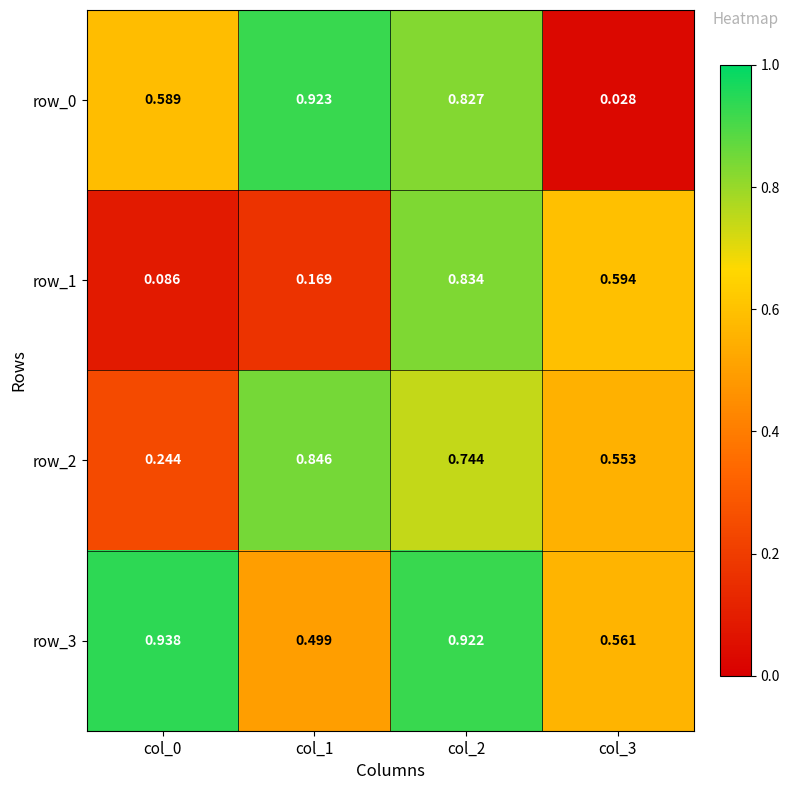

Reading left to right, transcribe all the data shown in this chart.

row_0: 0.6	0.9	0.8	0.0
row_1: 0.1	0.2	0.8	0.6
row_2: 0.2	0.8	0.7	0.6
row_3: 0.9	0.5	0.9	0.6